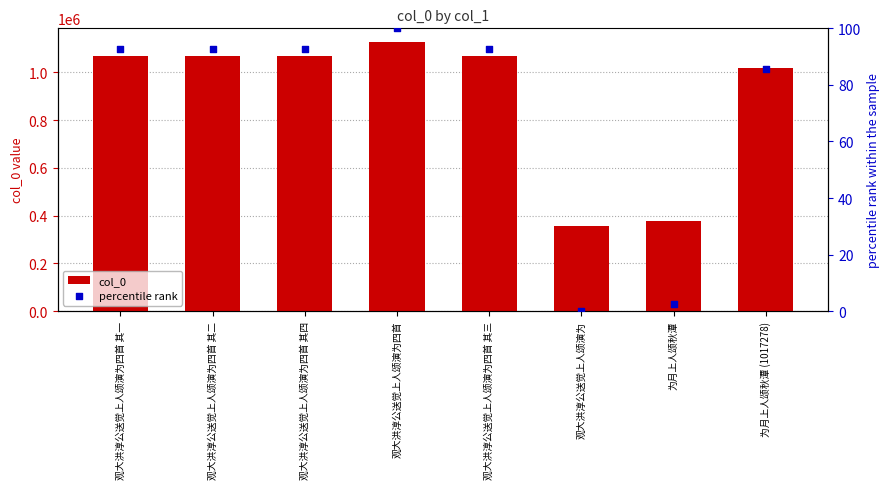

Is the value of percentile rank at 观大洪淳公送觉上人颂演为四首 greater than the value of col_0 at 观大洪淳公送觉上人颂演为四首 其三?

No